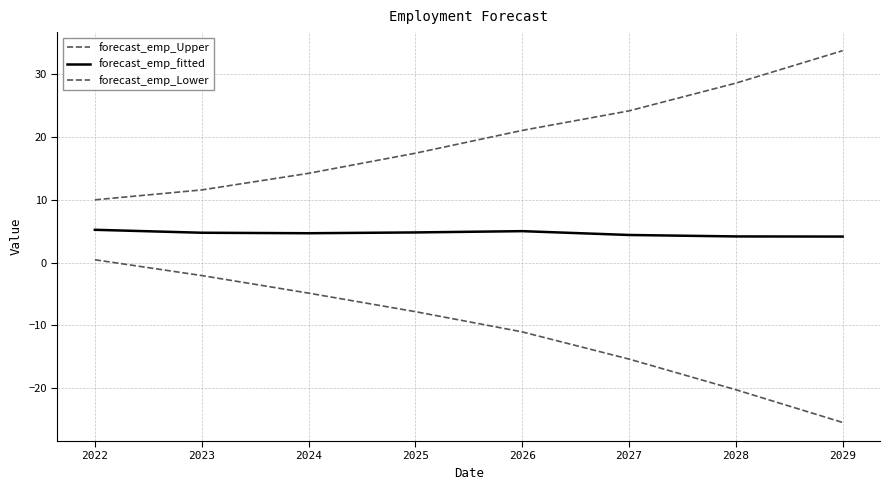

What is the value of the forecast_emp_fitted point at the 6th from the left?

4.4